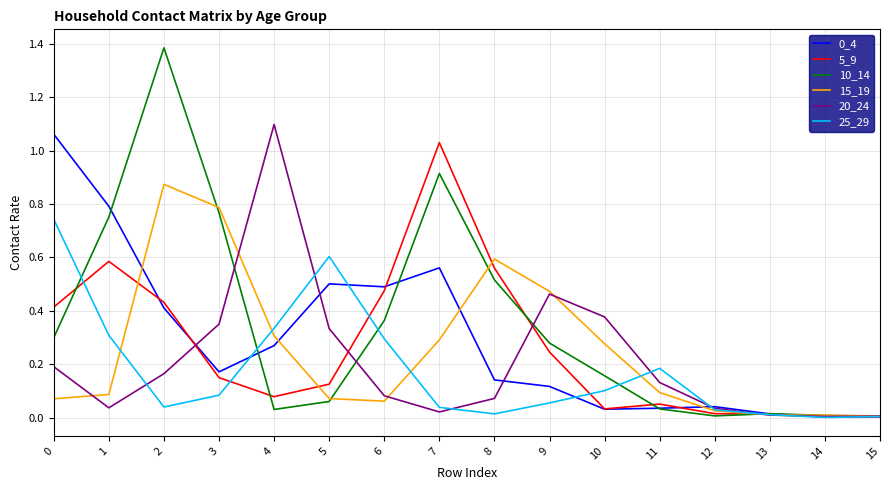

Is it true that 15_19 equals 1.1 at 3?

False